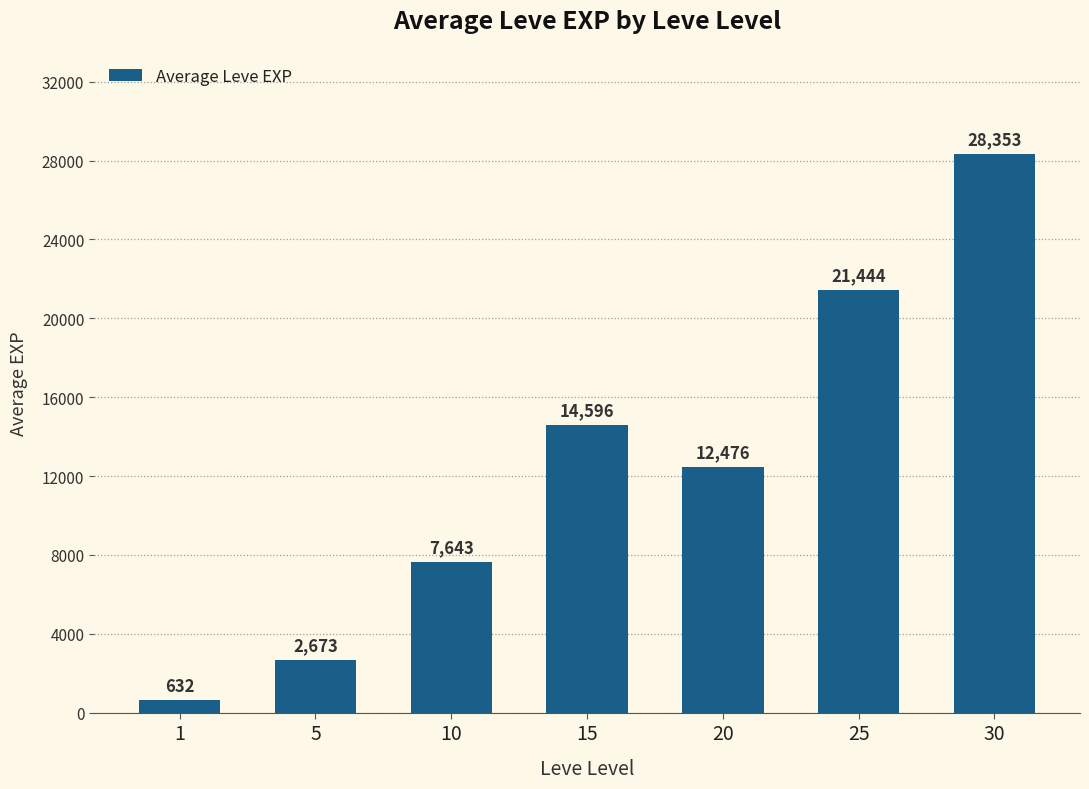

What is the difference between the values at 30 and 25?

6909